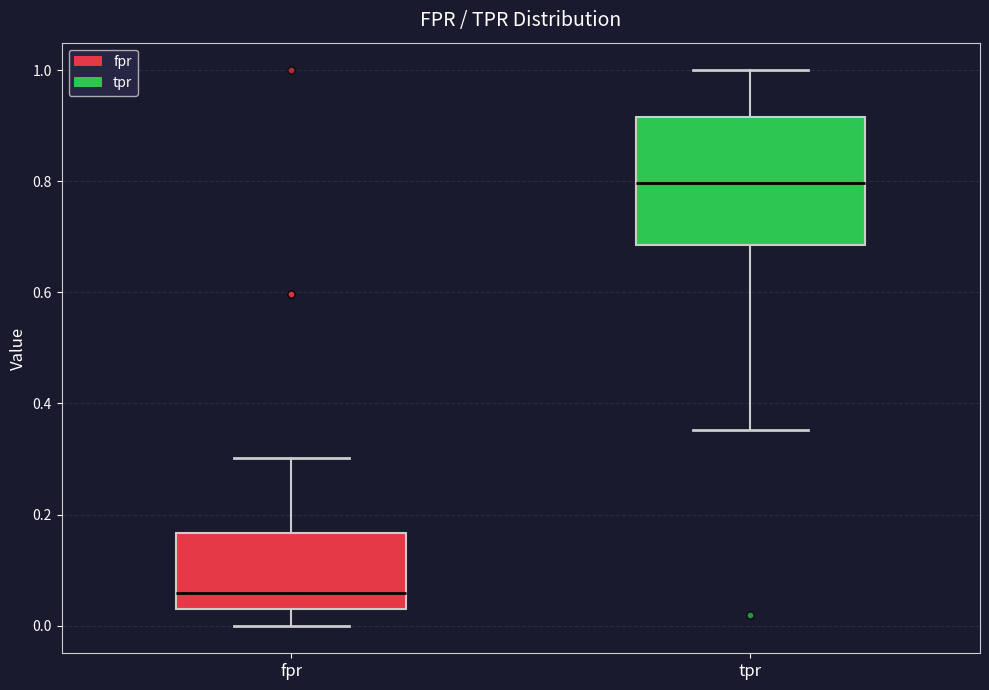

Reading left to right, read every box against the y-axis: the position of its median line, the range the box covers, and the ends of its whiskers. The values are not printed on the chart, so give them approximately, as read against the axis.

fpr: median 0.06, box 0.02 to 0.16, whiskers 0.00 to 0.30
tpr: median 0.80, box 0.68 to 0.92, whiskers 0.36 to 1.00